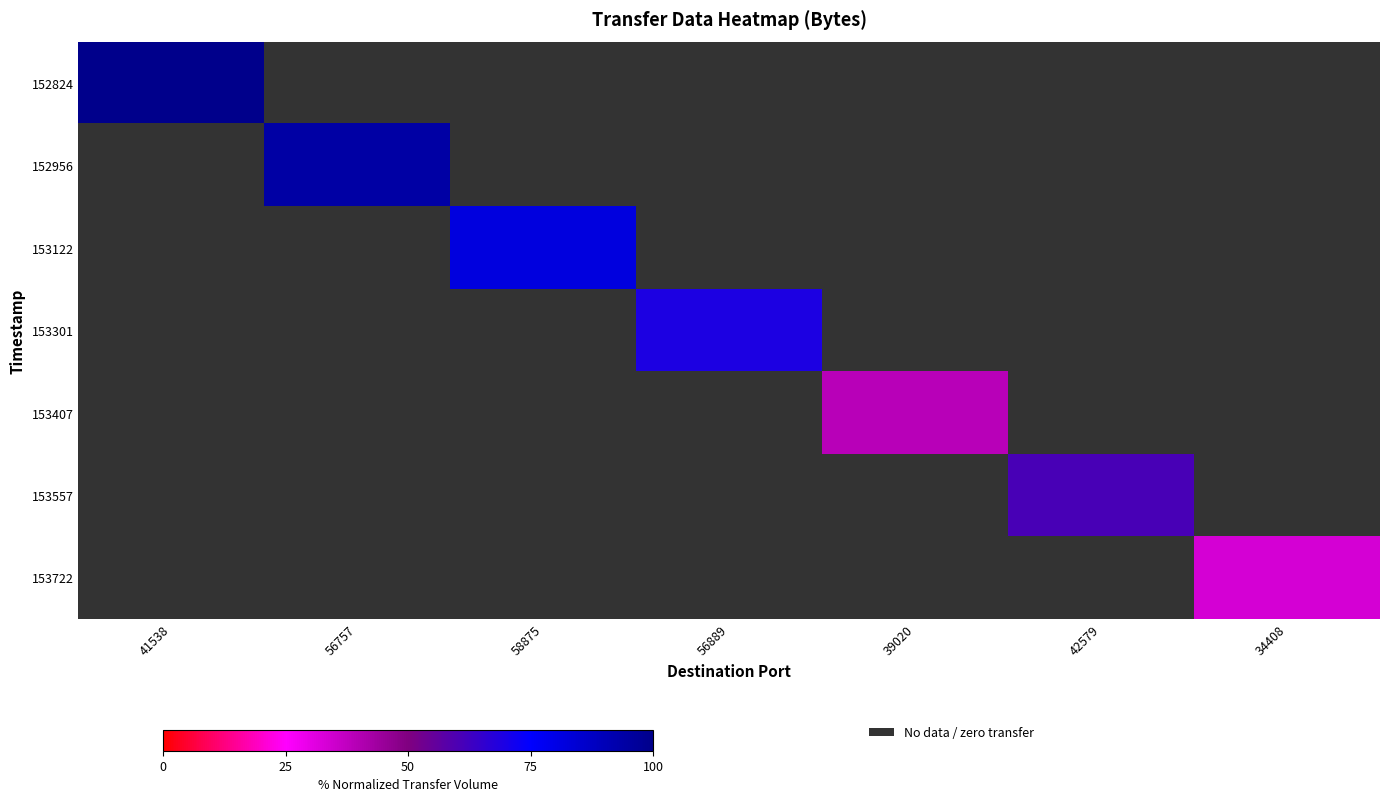

The value of 153557 at 42579 is 60.7. True or false?

True